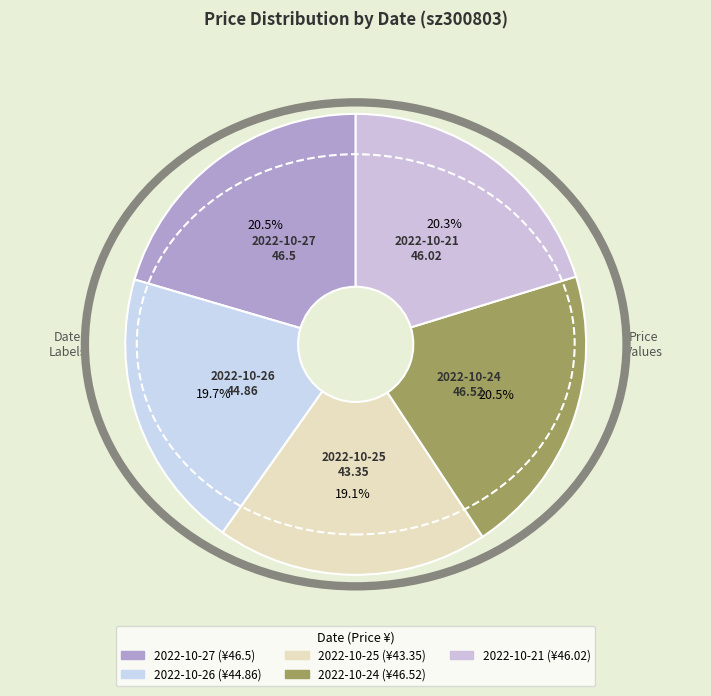

Which slice is the smallest?

2022-10-25